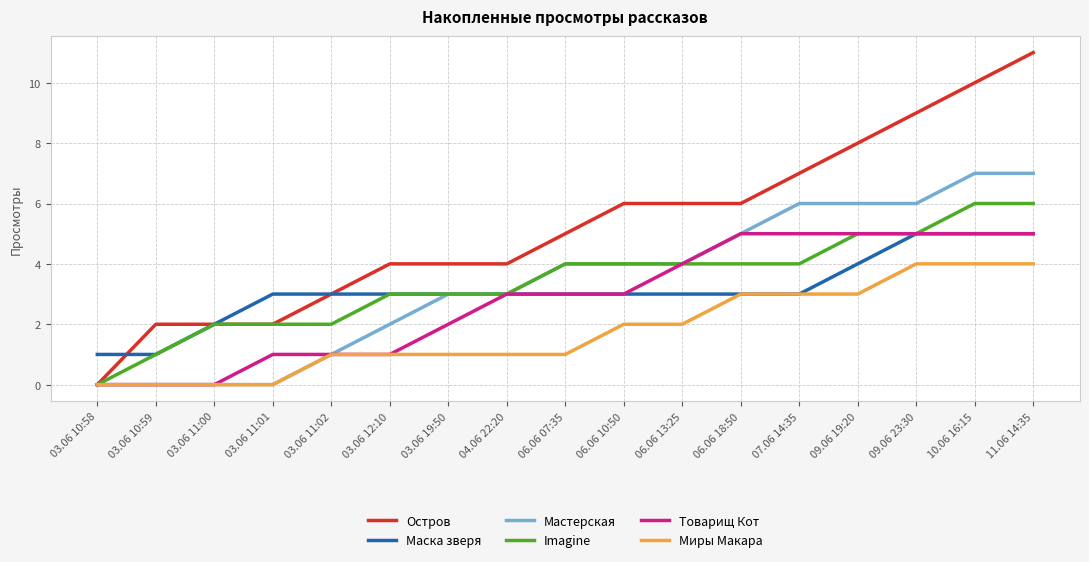

What is the sum of the Imagine values at 09.06 19:20 and 06.06 10:50?

9